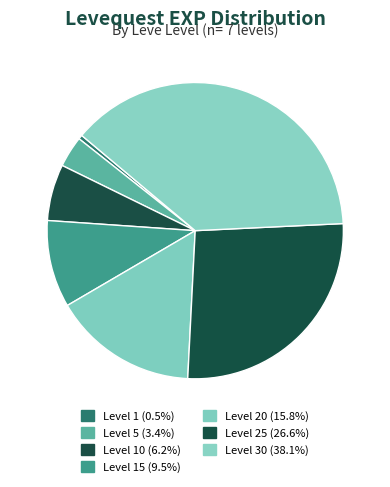

How many segments does this pie chart have?

7